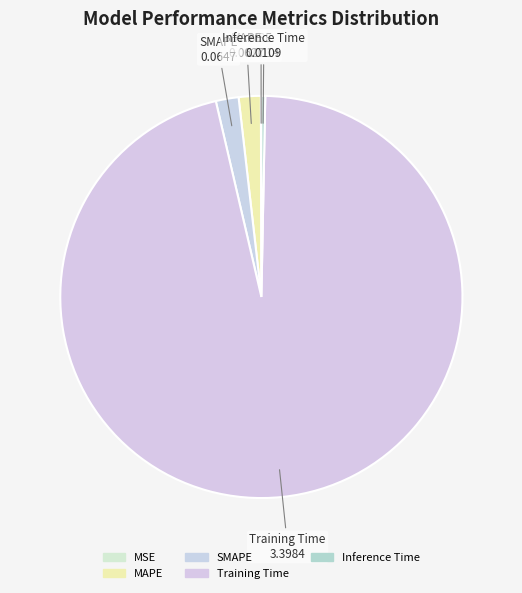

What is the largest slice in the pie chart?

Training Time